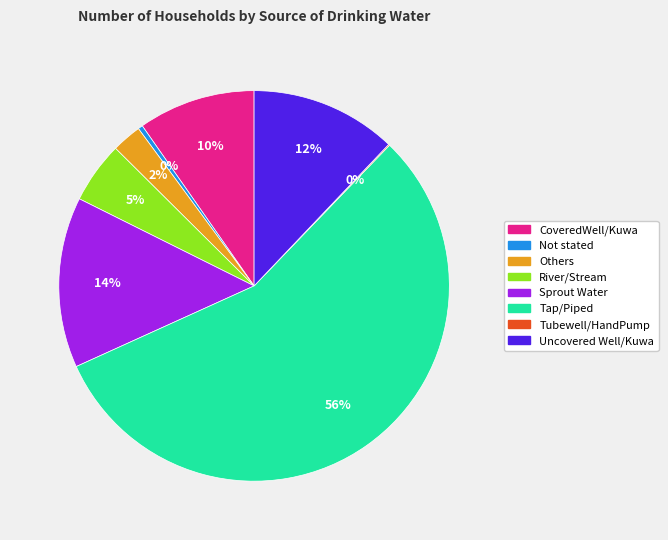

Which slice represents more than half of the pie?

Tap/Piped